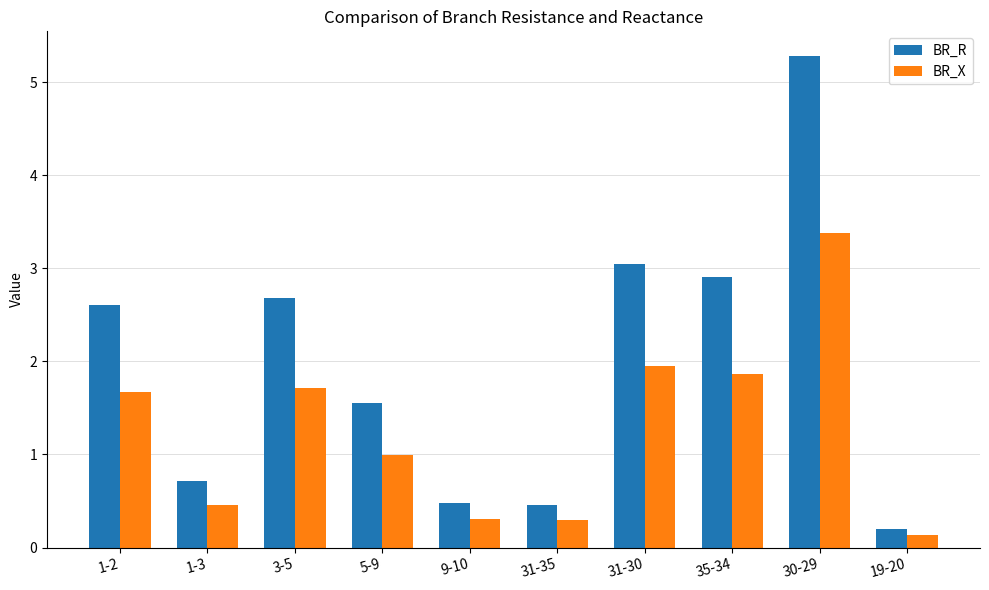

Rank the series by their maximum value, from highest to lowest.

BR_R, BR_X